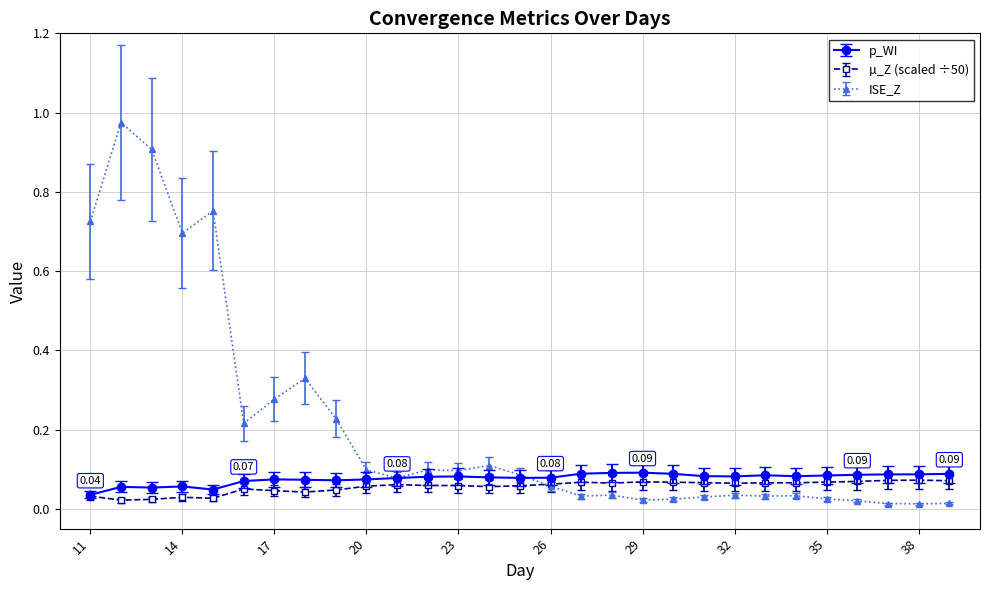

Which series has the largest total across all categories?

ISE_Z